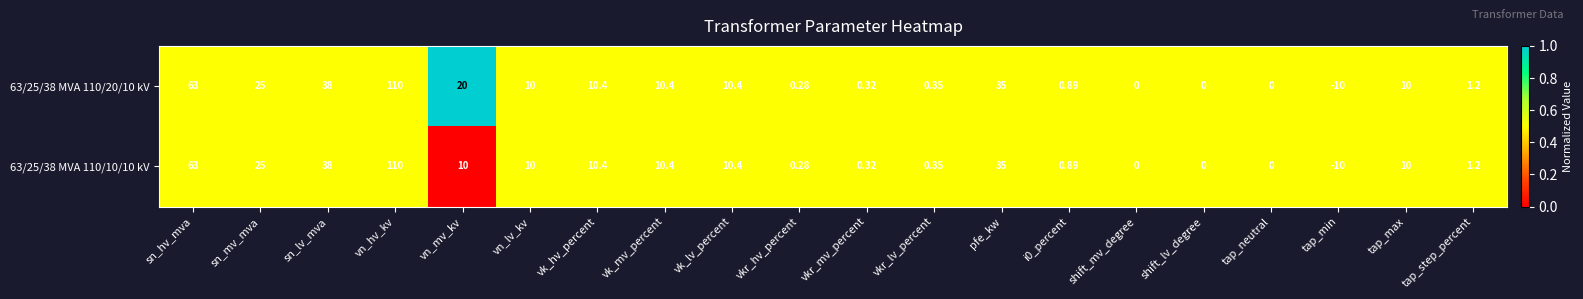

Which category has the lowest value in the 63/25/38 MVA 110/10/10 kV series?

tap_min